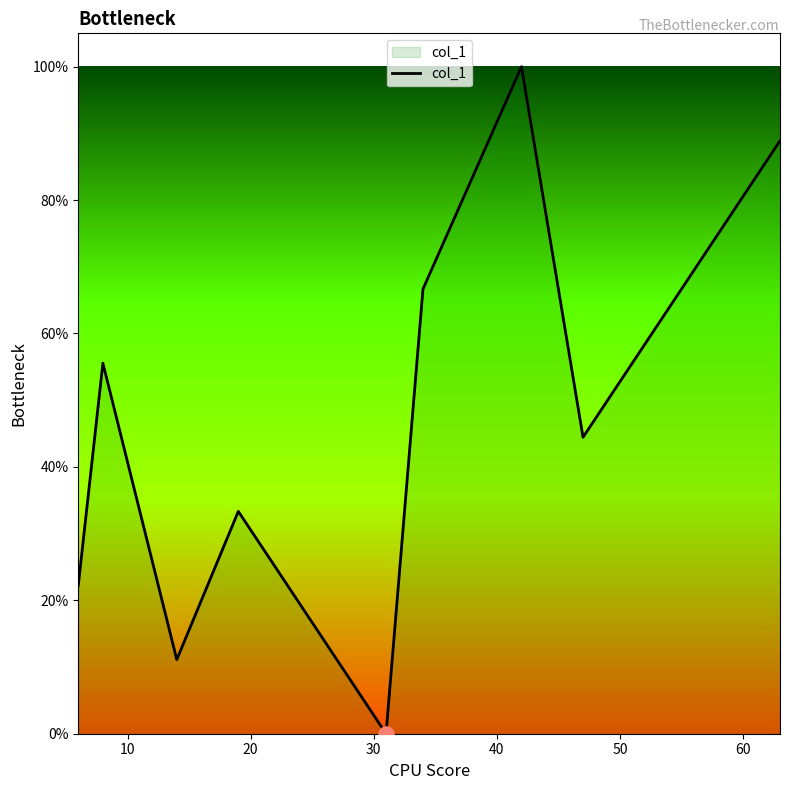

What is the greatest value displayed?

100.0